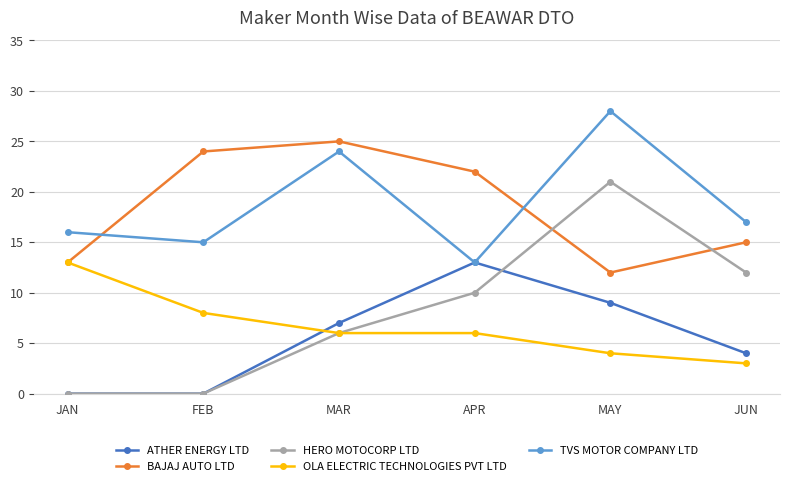

Is it true that BAJAJ AUTO LTD equals 31 at APR?

False